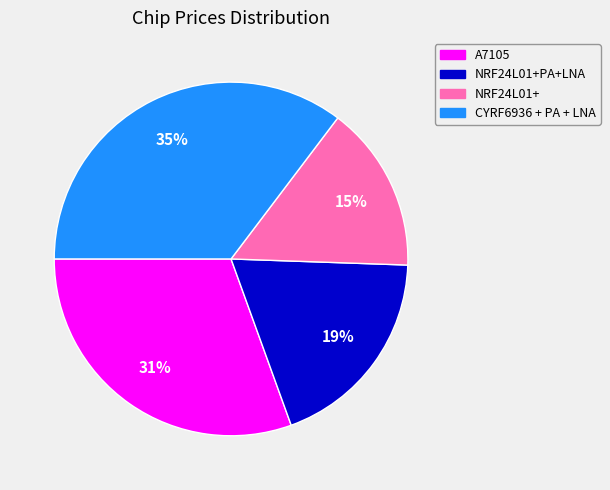

Does any single category account for the majority?

No